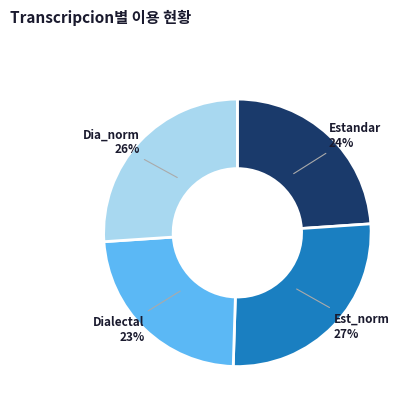

How many slices are in this pie chart?

4